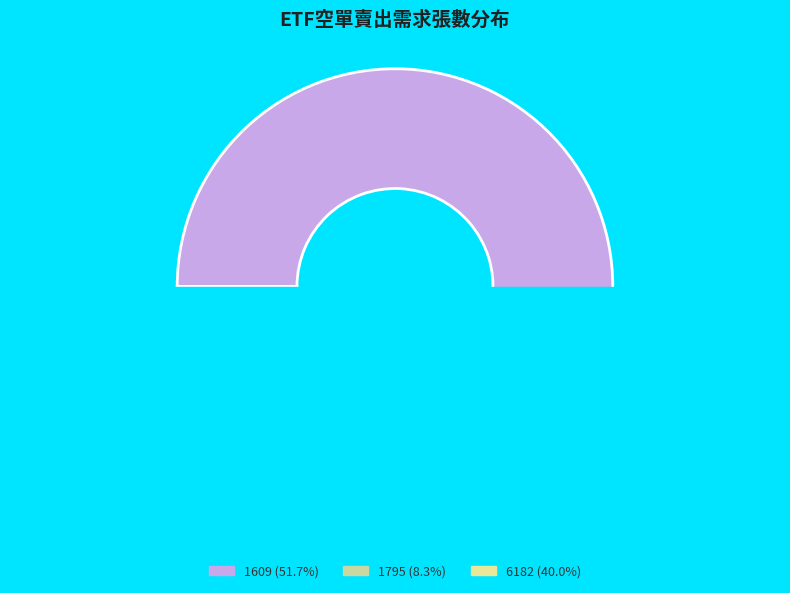

Rank the categories by value from highest to lowest.

1609, 6182, 1795